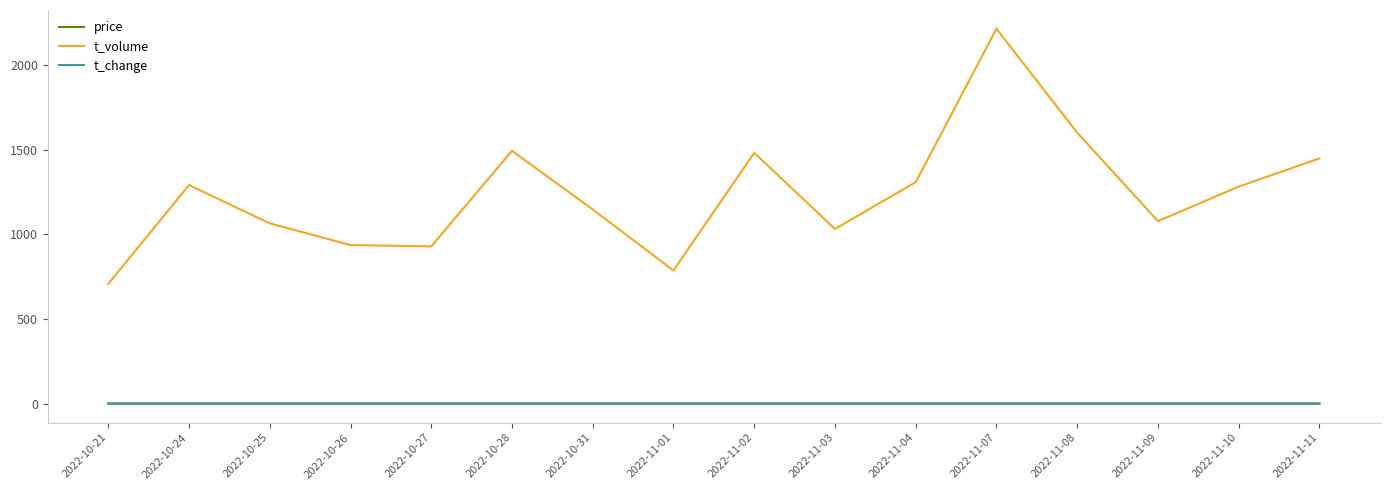

How many interior local peaks does the t_volume series have?

4